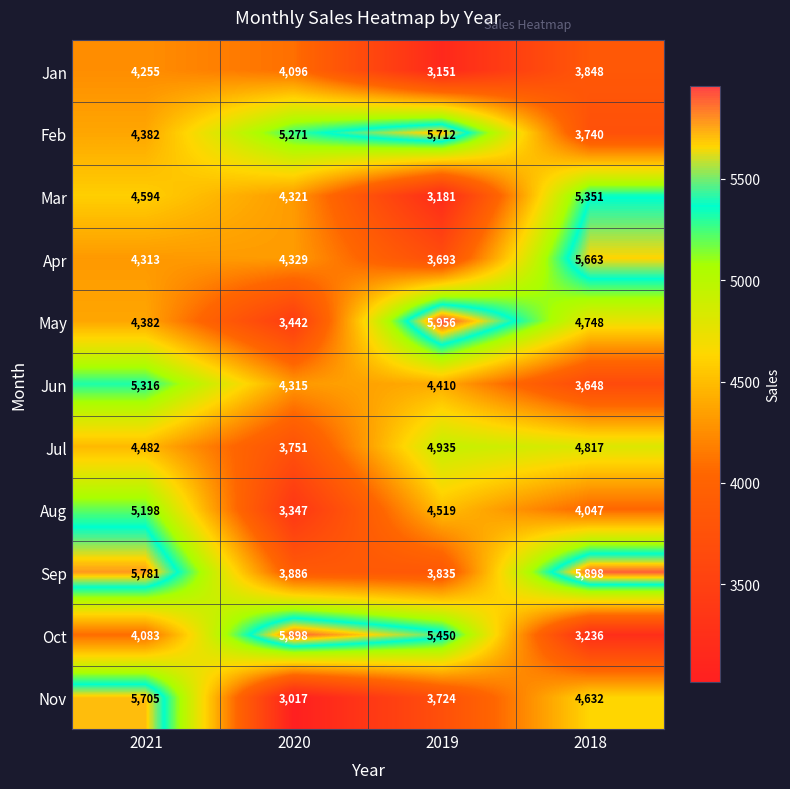

Count the Nov values in the range 3724 to 5705.

3